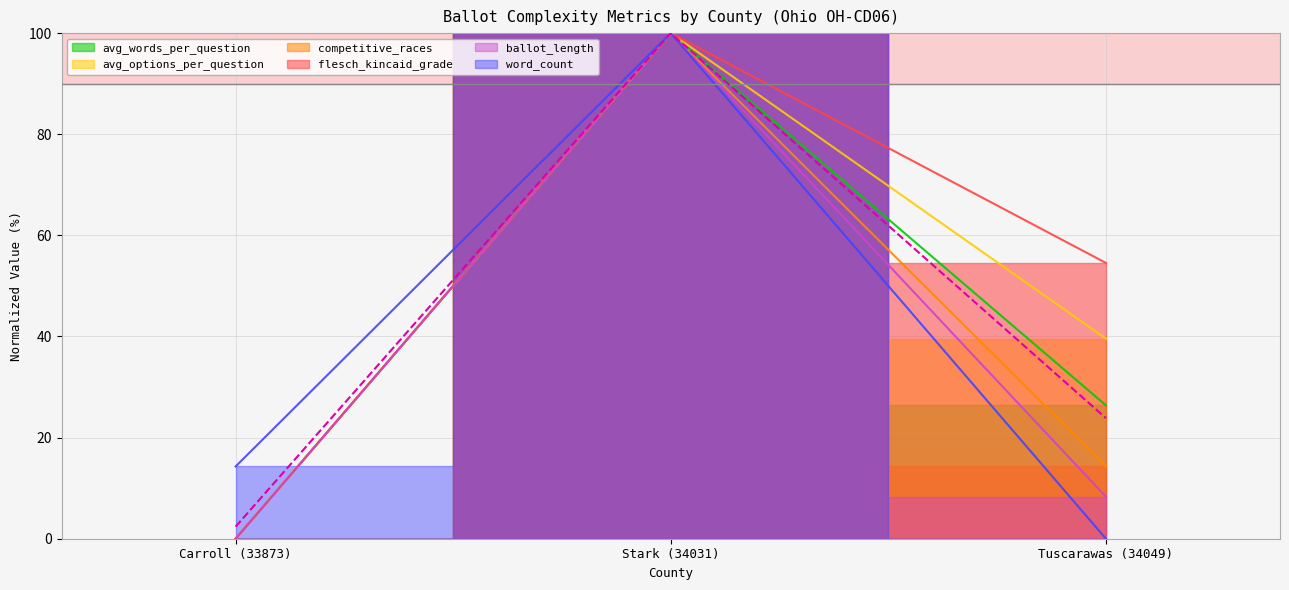

At which label does avg_options_per_question reach its peak?

Stark (34031)